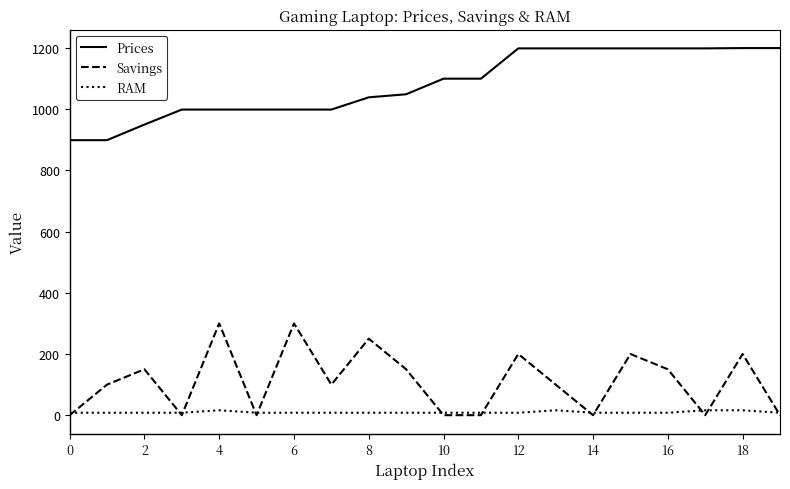

True or false: Savings and Prices cross at least once.

False